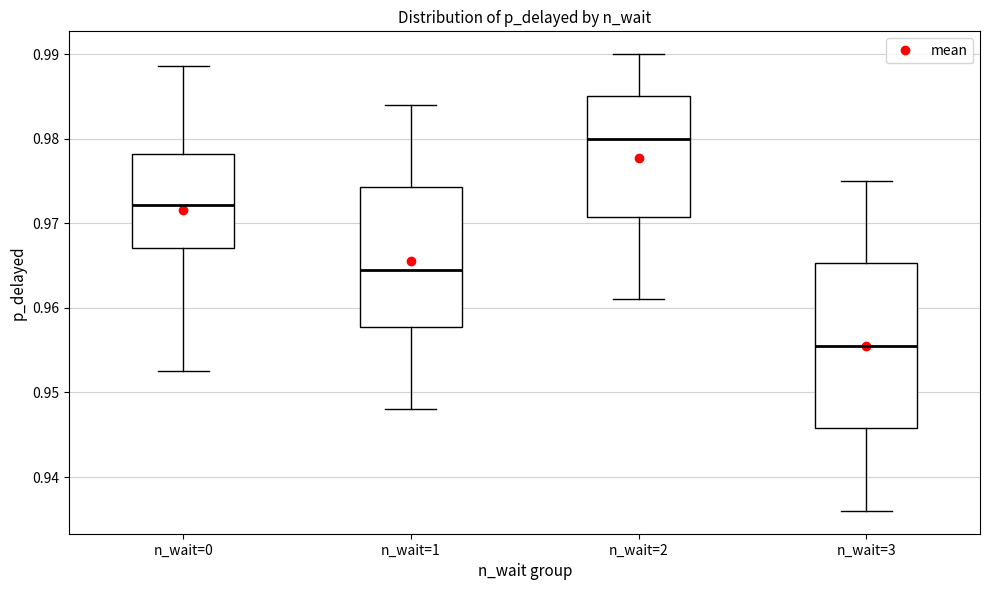

Where is the lower edge of the box for n_wait=3 on the y-axis? The values are not printed on the chart, so give them approximately, as read against the axis.

0.946